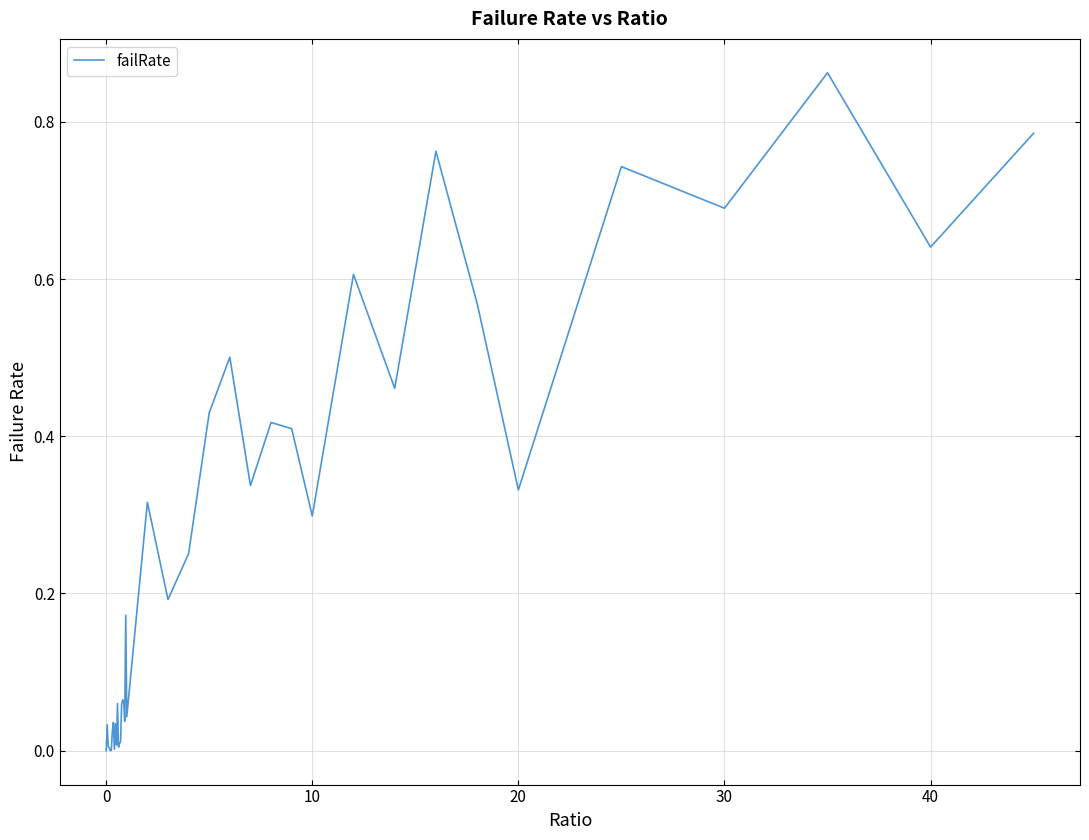

How many lines are shown in the chart?

1